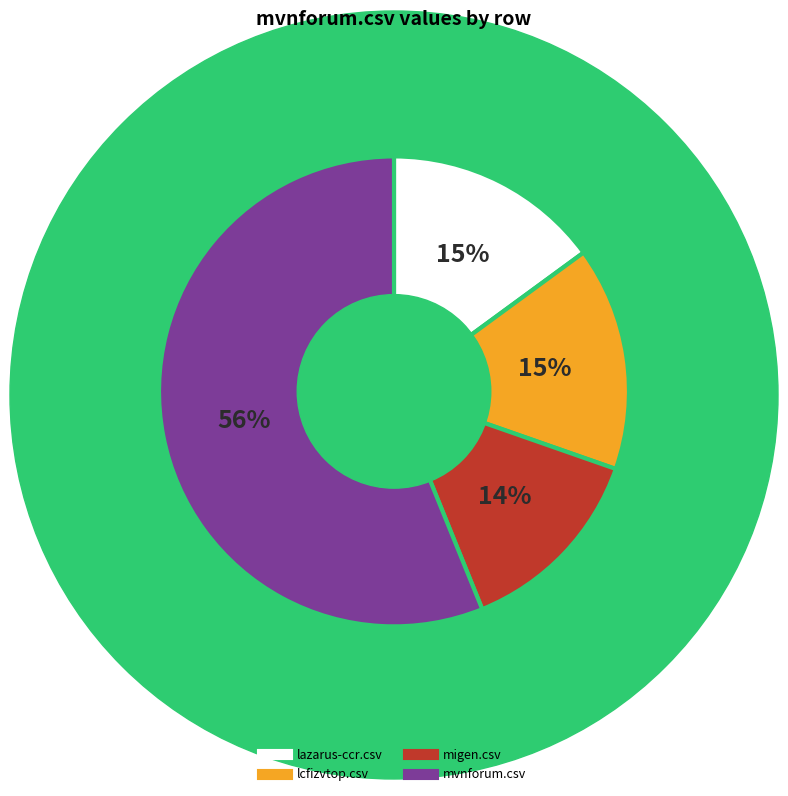

Is there a majority slice in this chart?

Yes